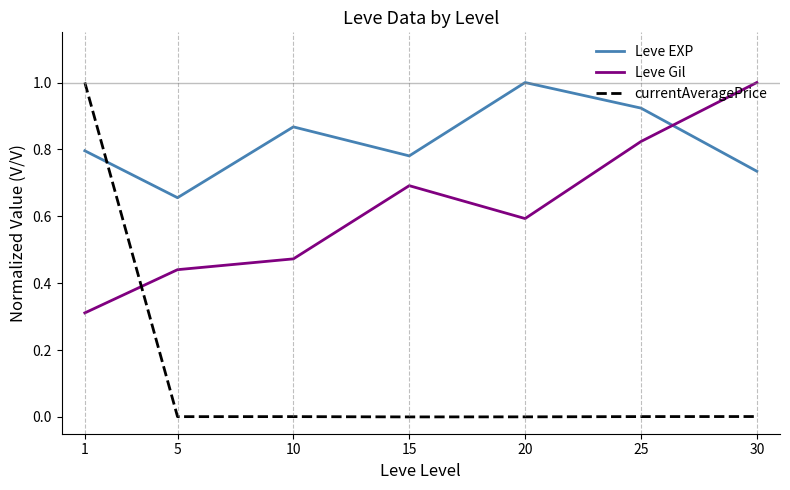

In currentAveragePrice, how many points are lower than both neighbors (excluding endpoints)?

2